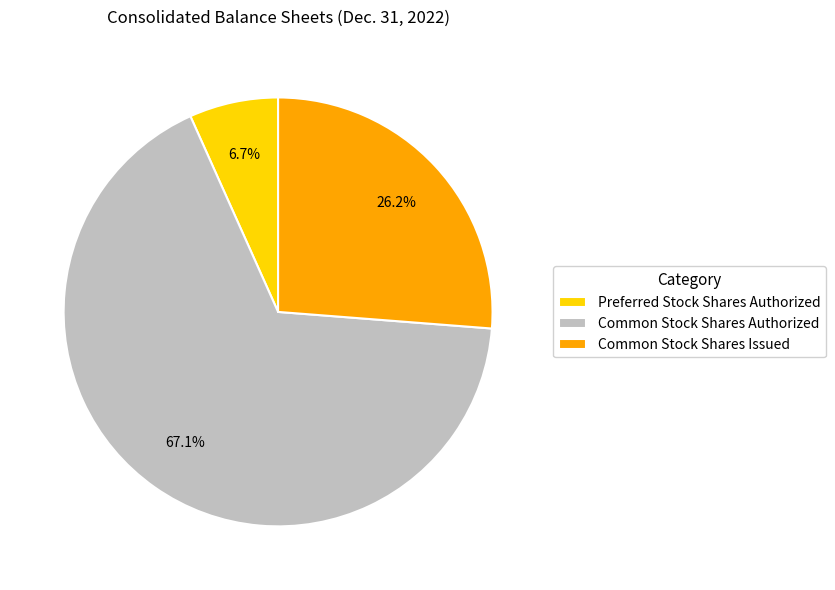

To the nearest percent, what is the difference between the largest and smallest slice percentages?

60%